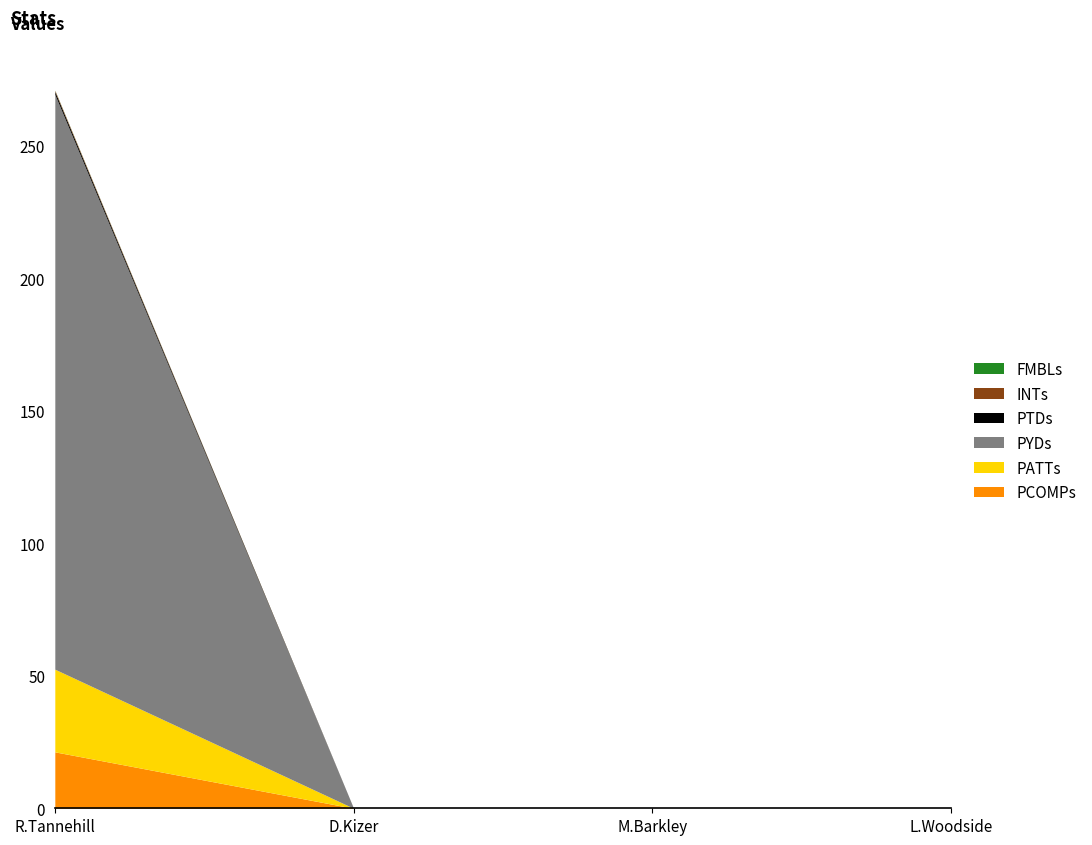

At how many categories does at least one series exceed 19?

1